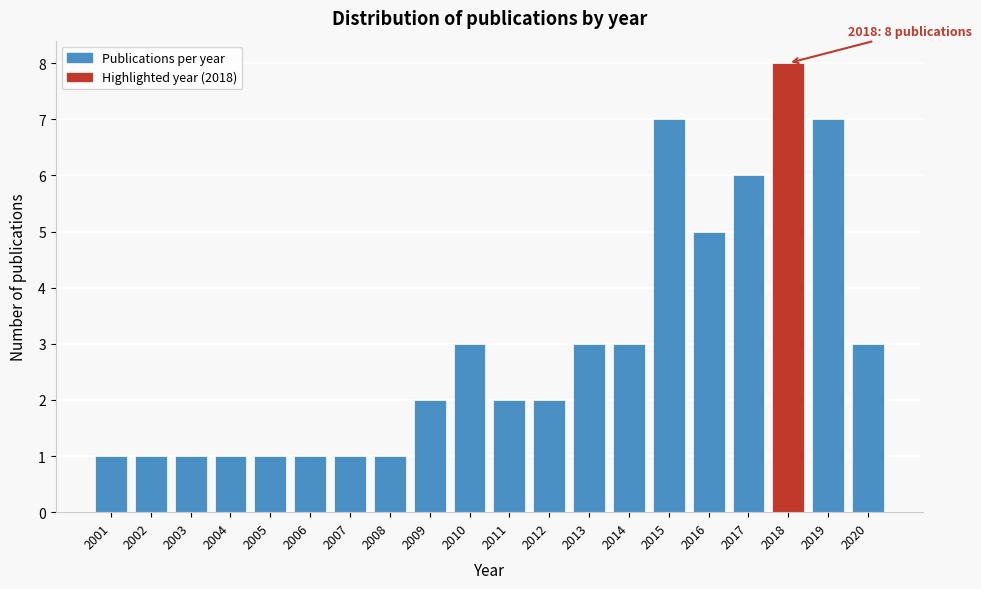

Which range on the x-axis has the tallest bar?

2017.5 to 2018.5